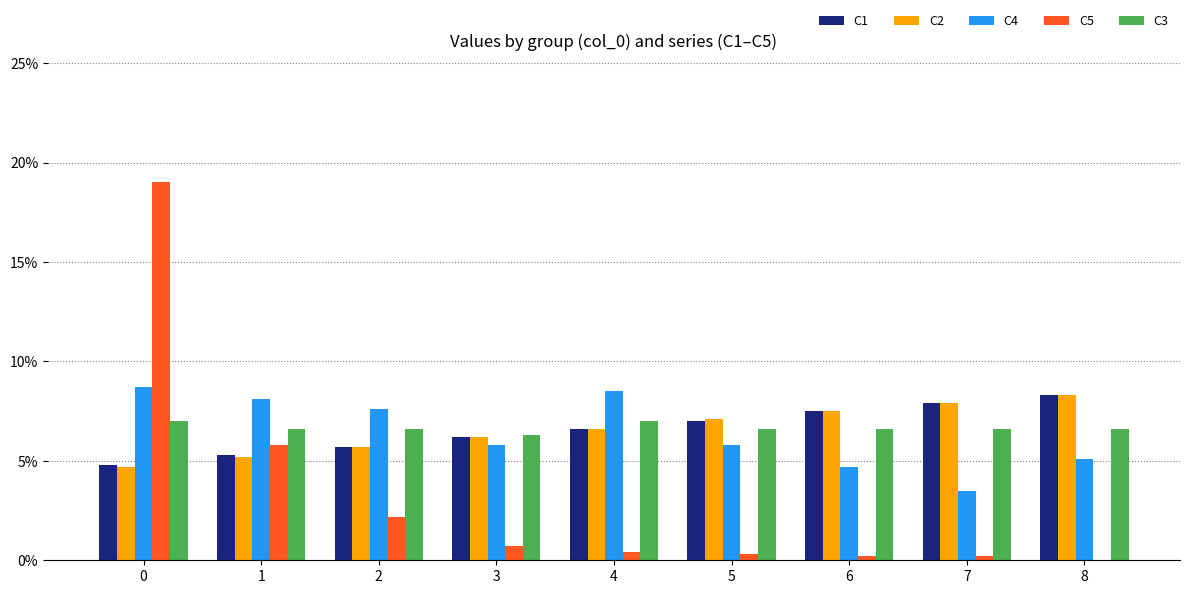

List the series in order of their peak value, lowest first.

C3, C1, C2, C4, C5